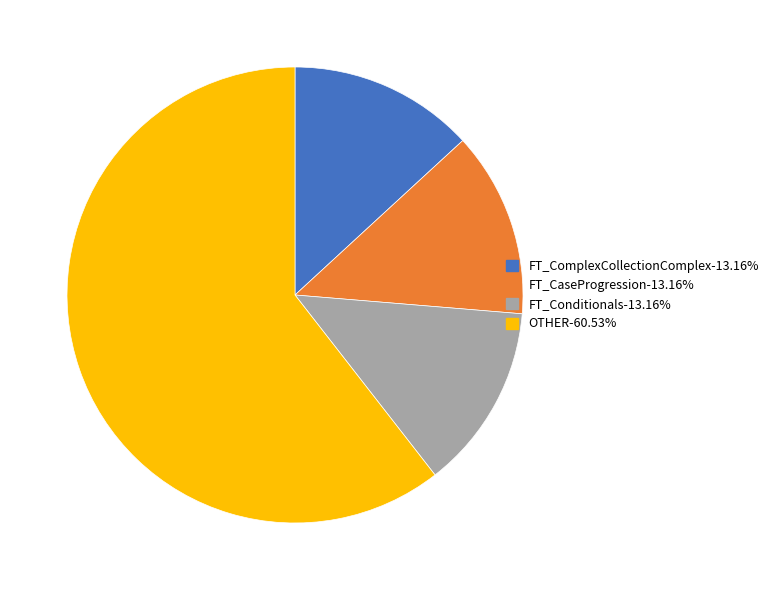

Does any single category account for the majority?

Yes